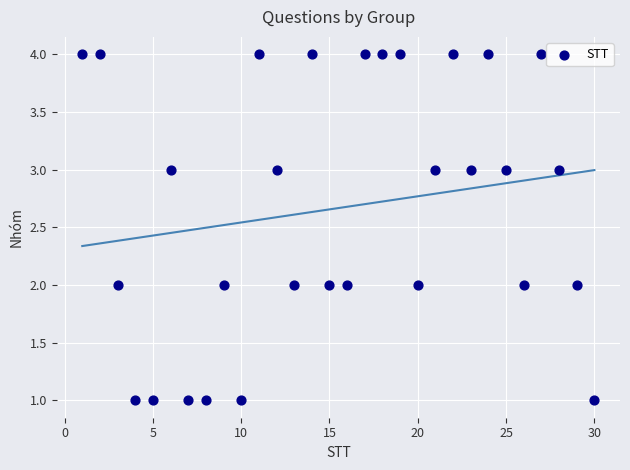

What is the range of Y values (max minus min)?

3